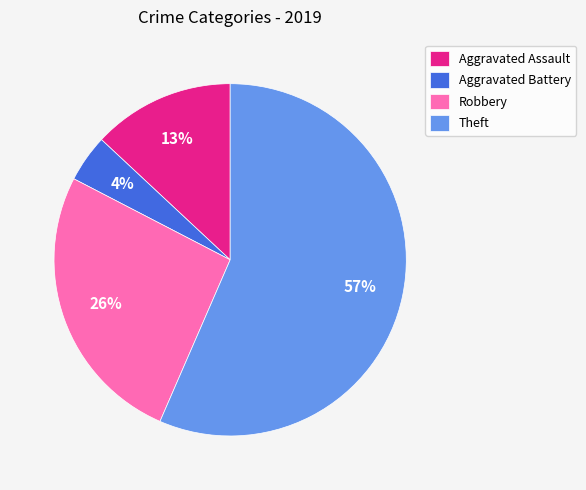

Which has a higher value, Aggravated Battery or Robbery?

Robbery